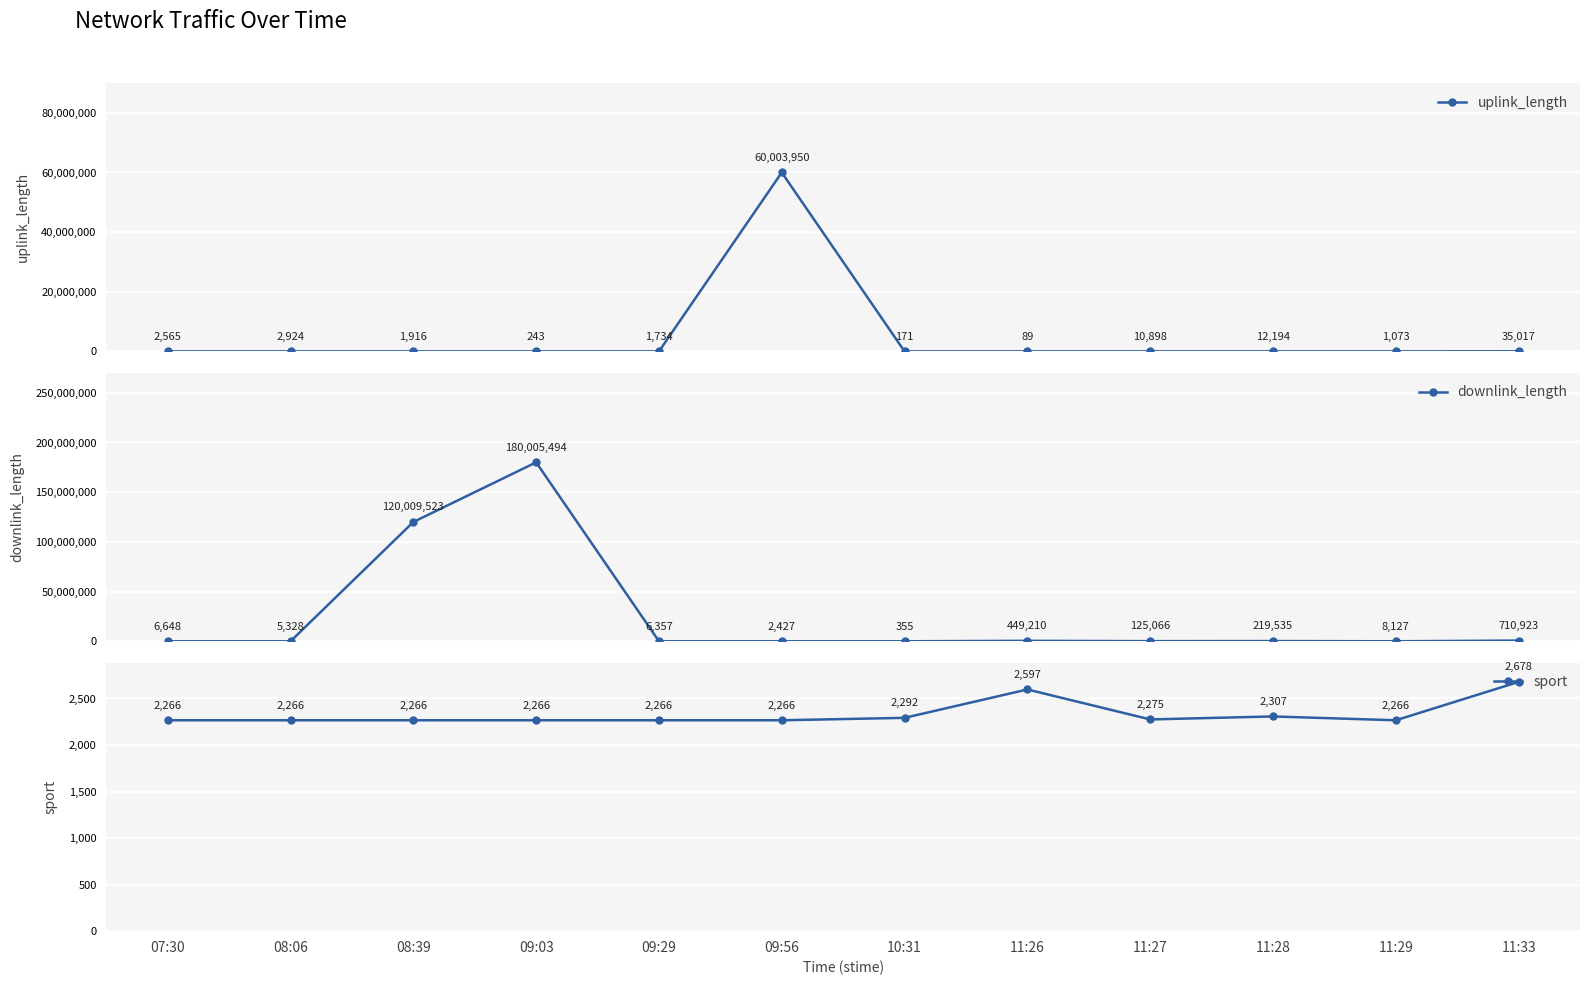

Does the chart display data point markers on the line(s)?

Yes